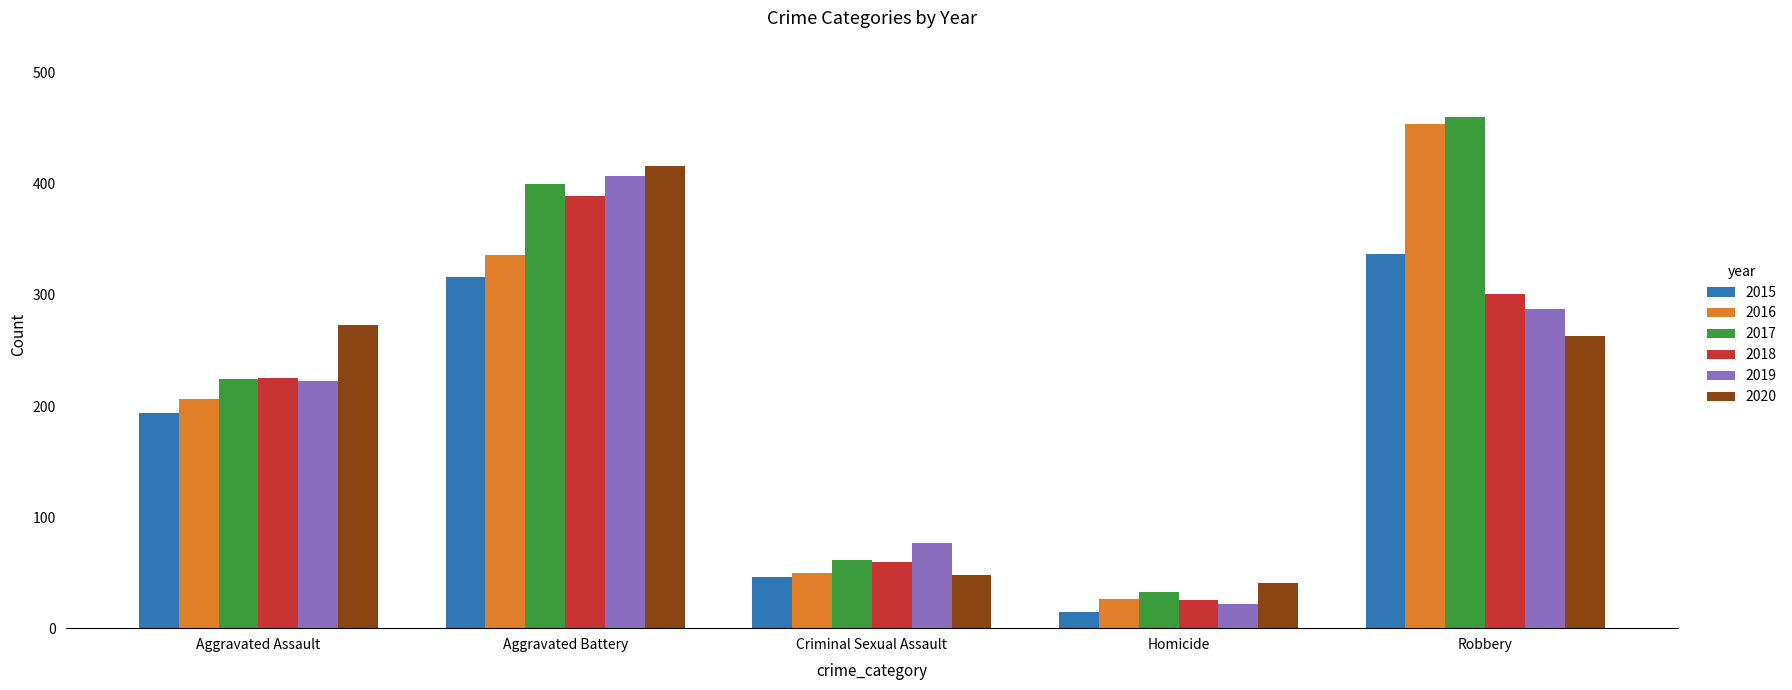

True or false: 2016 has a value of 42 at Homicide.

False